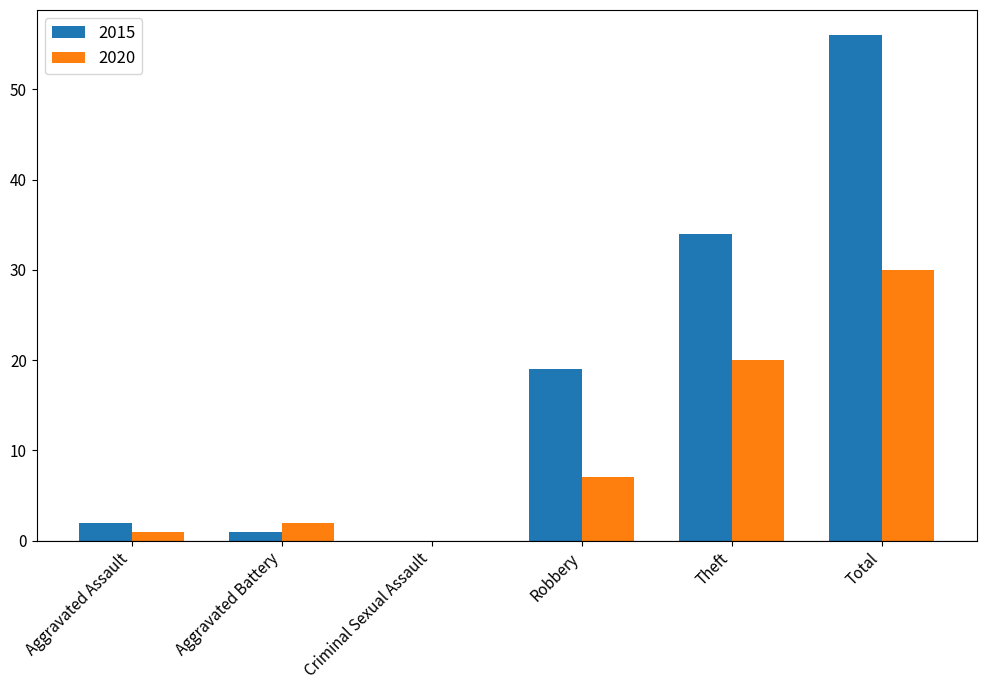

What is the approximate value of 2020 at Aggravated Assault?

1